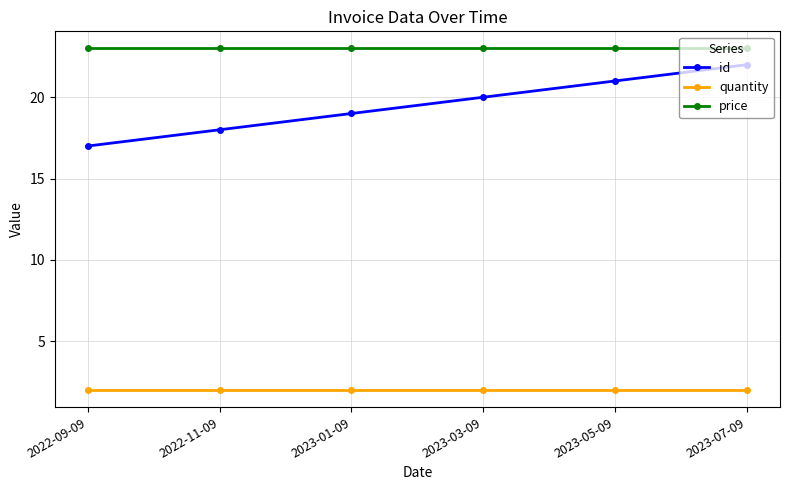

What is the minimum value for id?

17